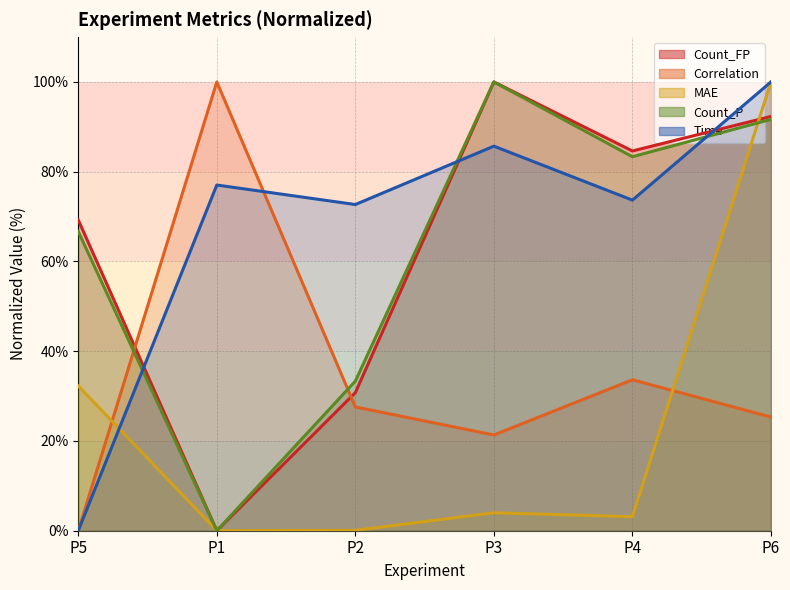

What is the sum of the Time values at P6 and P5?

100.0